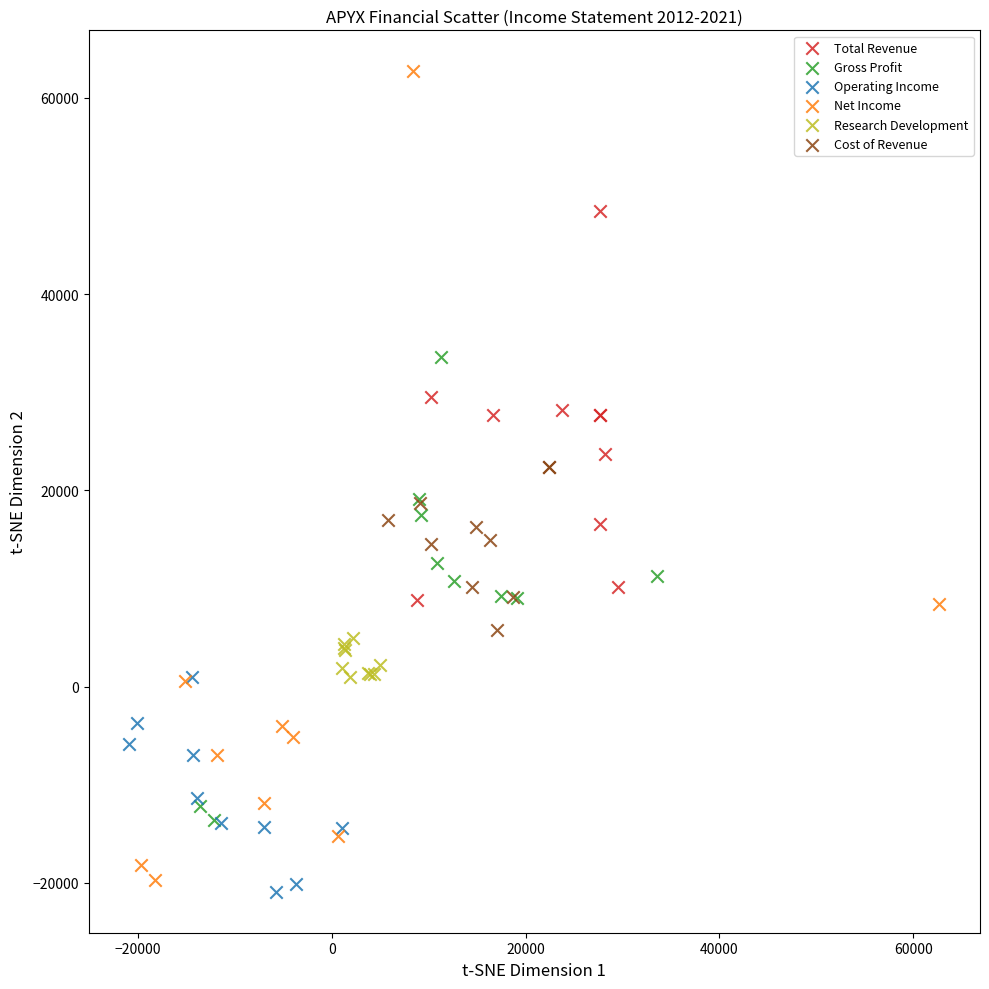

Which series contains the highest Y value?

Net Income